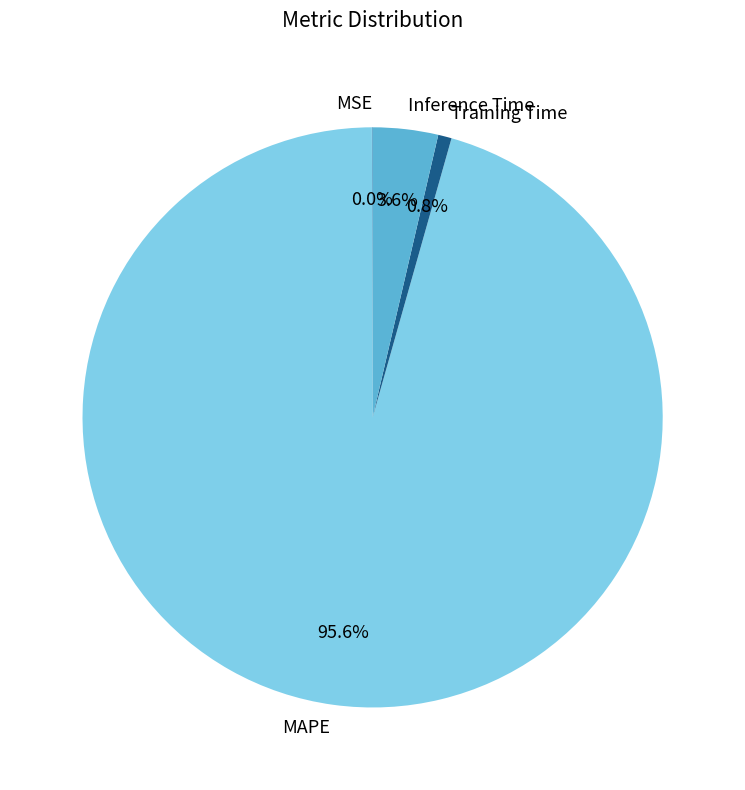

To the nearest percent, what is the difference between the MAPE and Training Time slice percentages?

95%